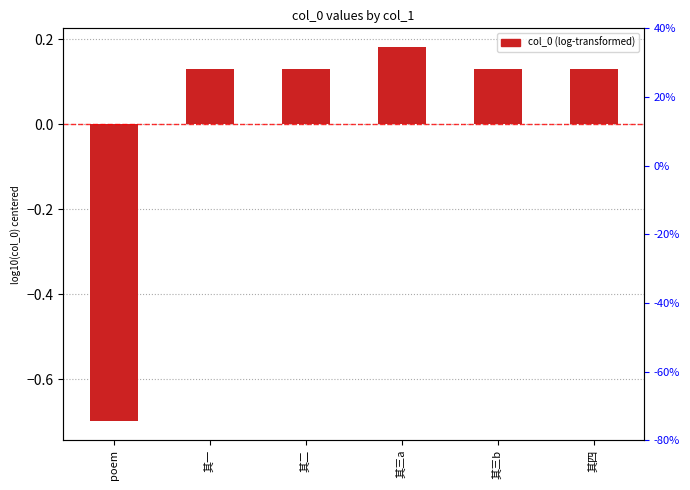

How many bars are there in total?

6